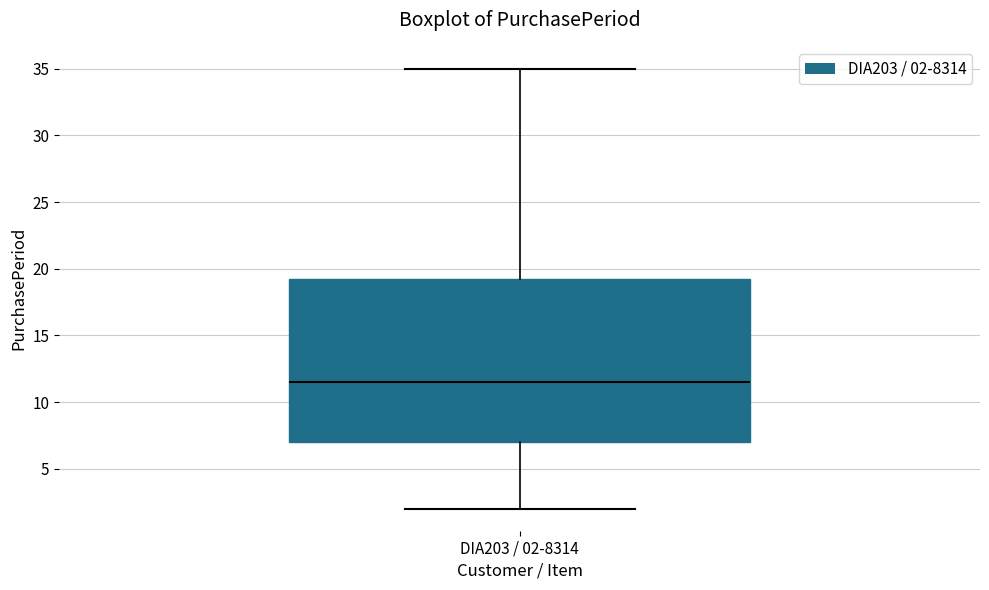

Where does the upper whisker of the box for DIA203 / 02-8314 end on the y-axis? The values are not printed on the chart, so give them approximately, as read against the axis.

35.0